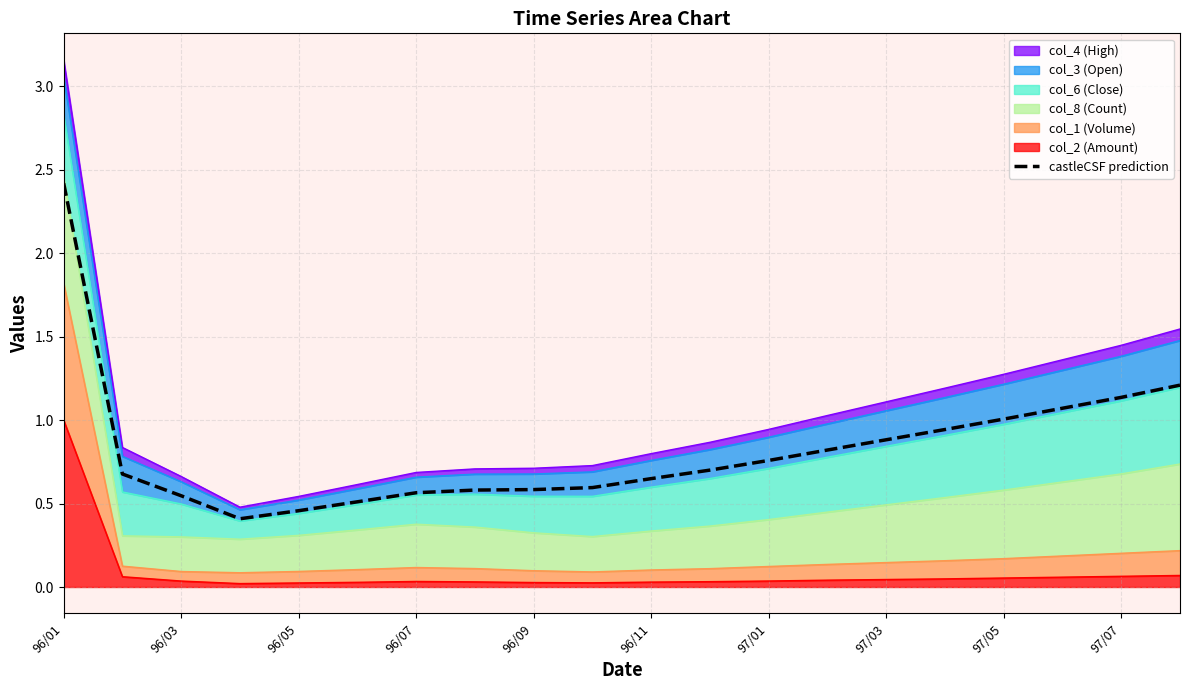

Is it true that the value at 96/01 is 2.4?

True